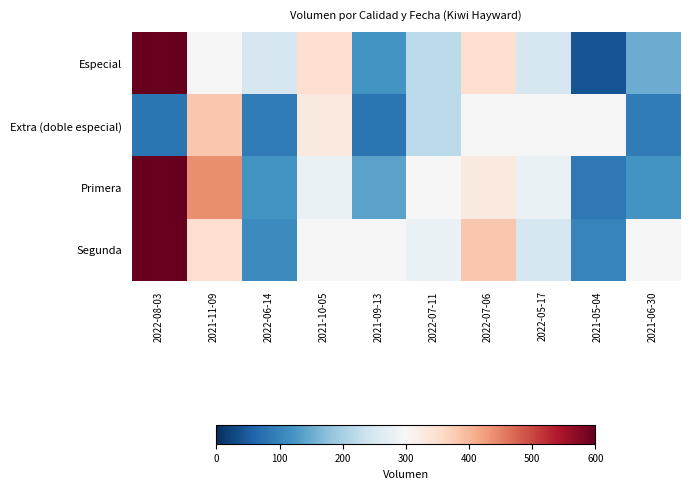

True or false: Primera has a value of 669.7 at 2021-11-09.

False